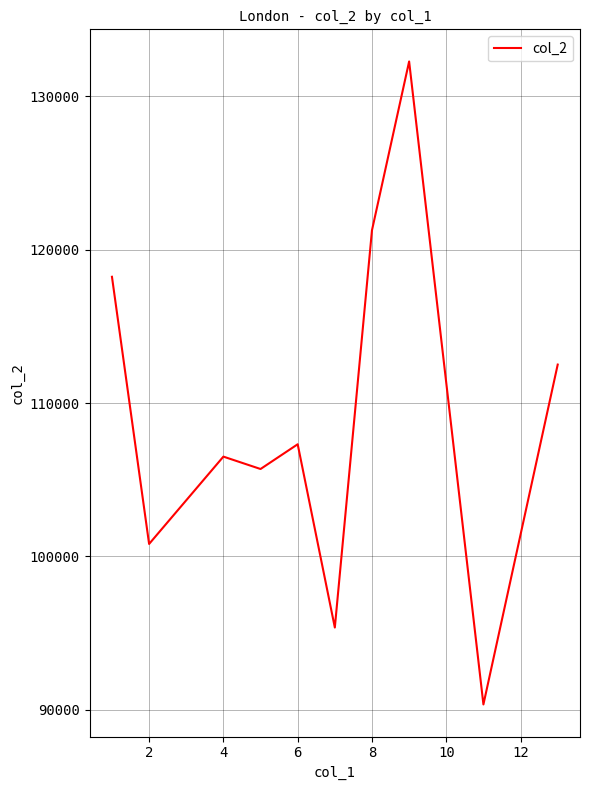

What is the difference between the maximum and minimum values?

41928.2